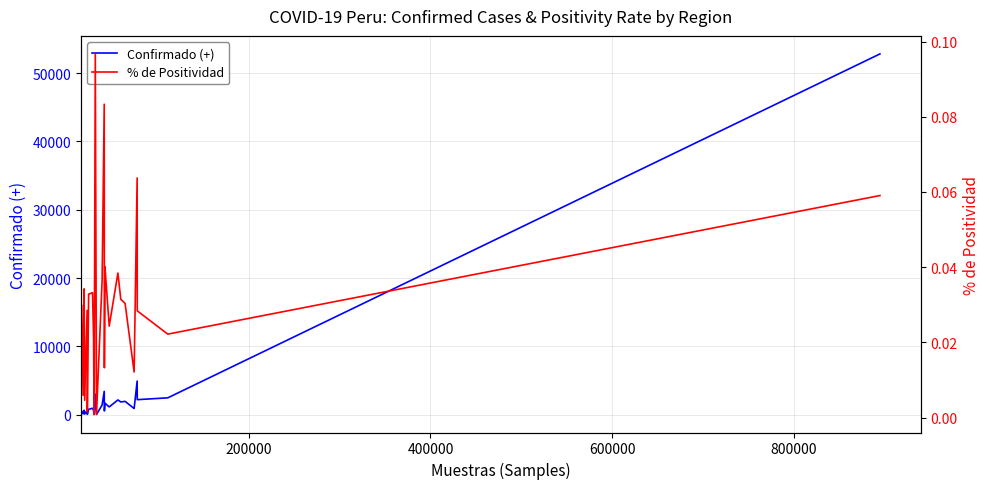

Which series has the largest range (max minus min)?

Confirmado (+)